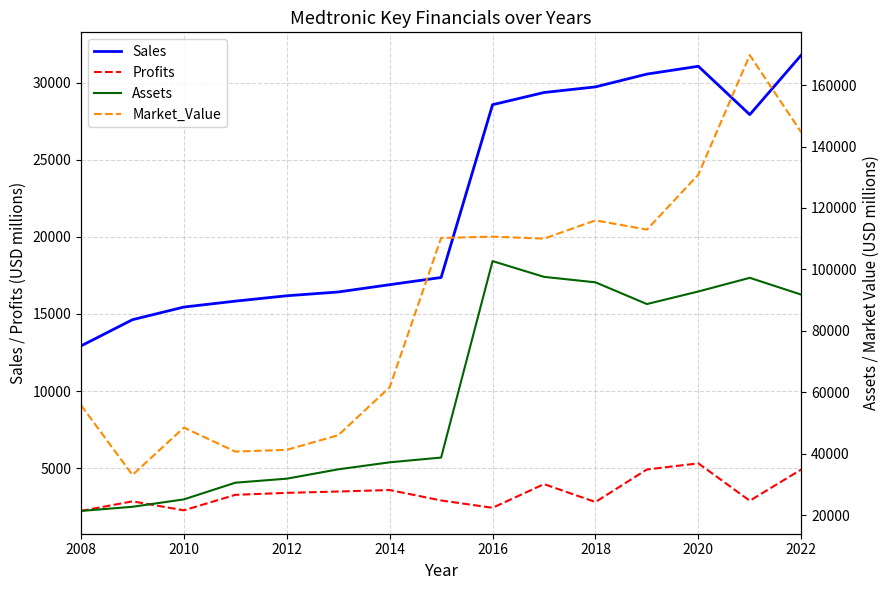

What is the highest value of the Sales series?

31785